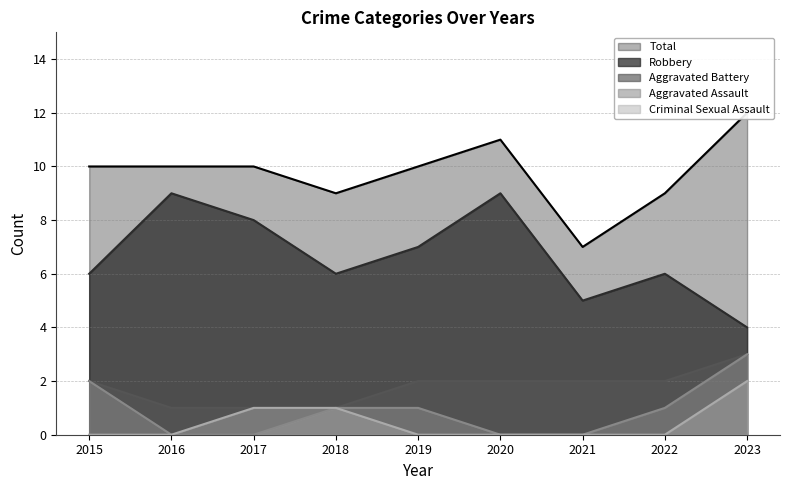

True or false: Total and Criminal Sexual Assault intersect in this chart.

False